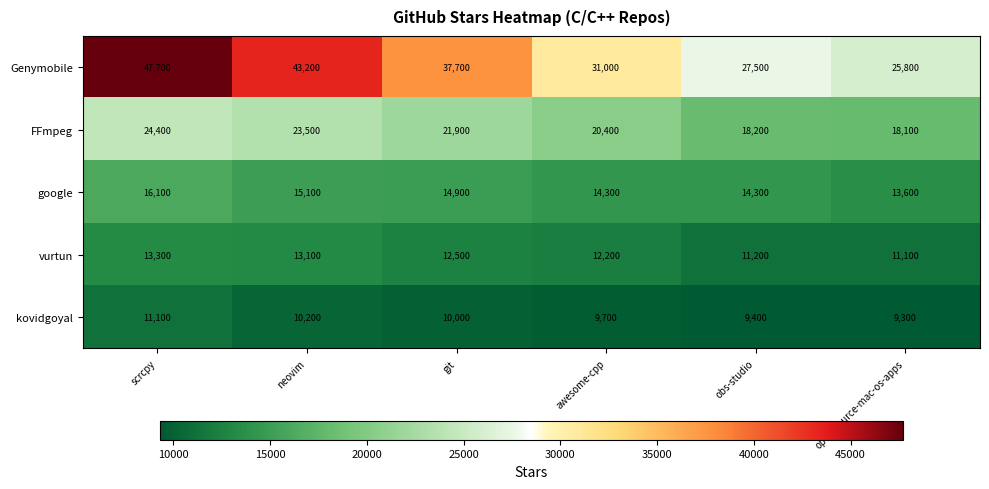

What value does the google series have at open-source-mac-os-apps, to the nearest 100?

13600